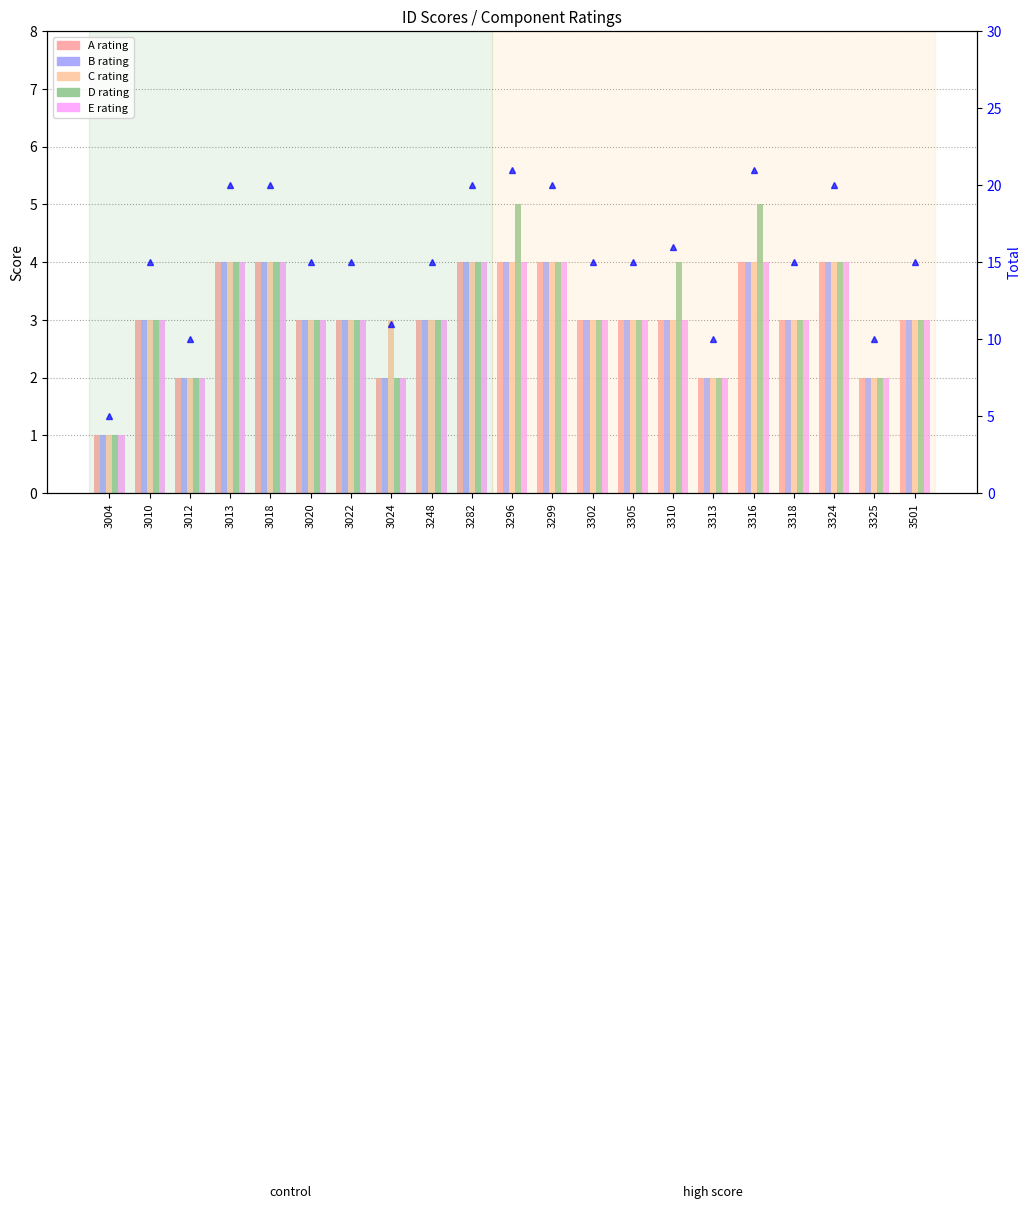

What is the value of the D bar at the 1st from the left?

1